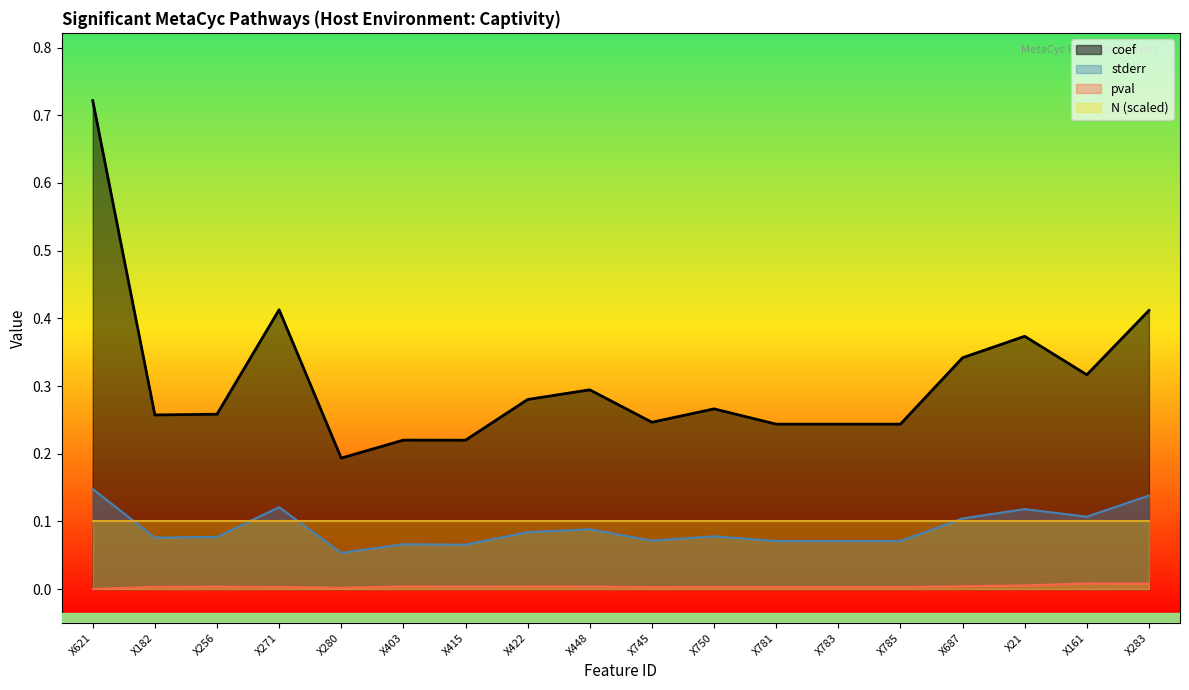

Does the chart display data point markers on the line(s)?

No